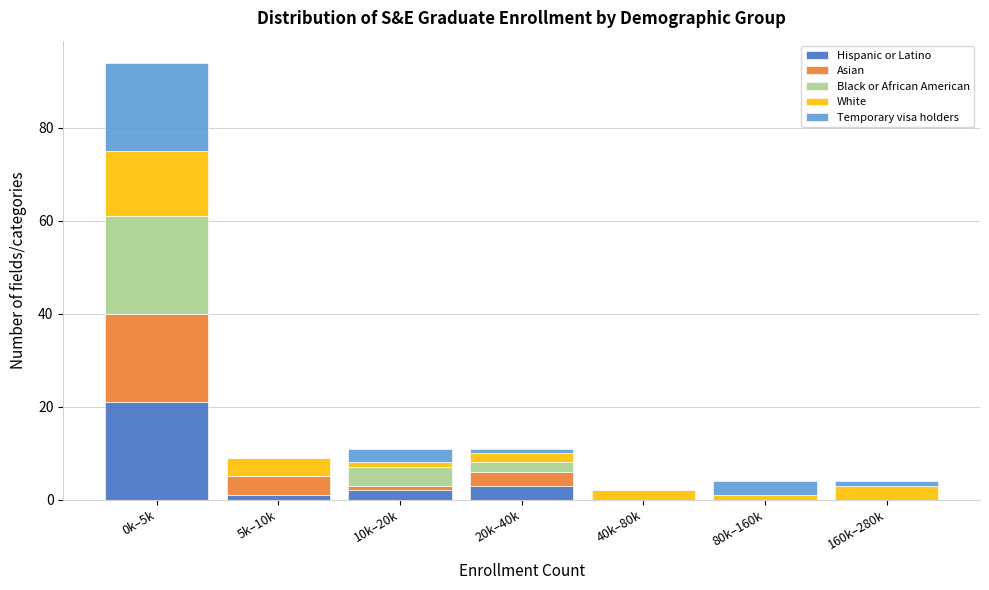

True or false: Hispanic or Latino has a value of 6 at 0k–5k.

False